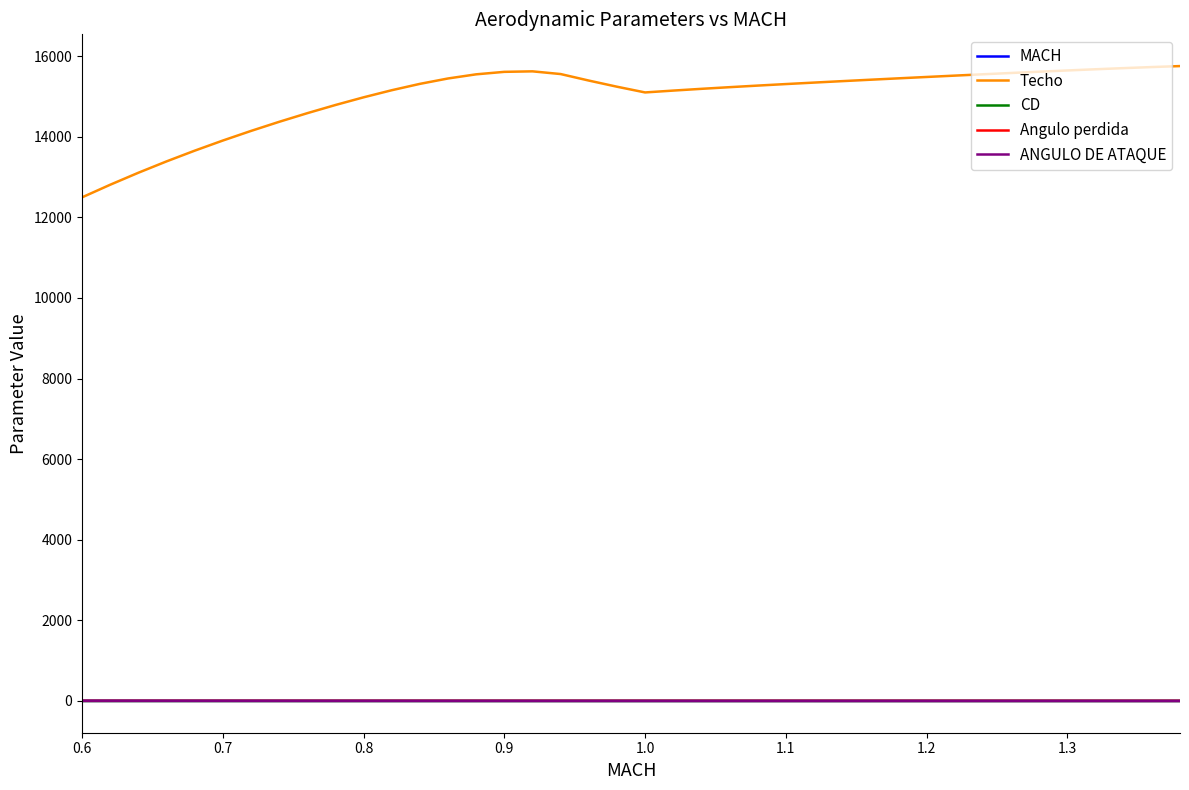

Which series has the widest spread of values?

Techo